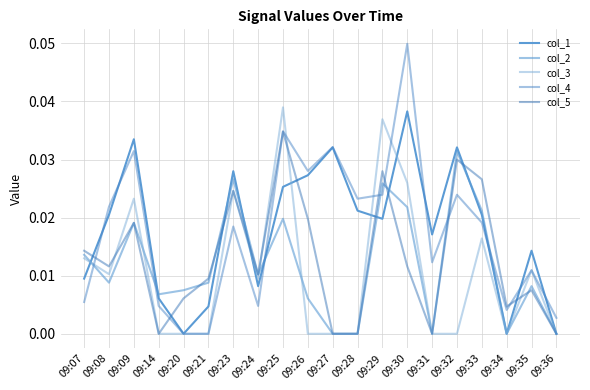

How many lines are shown in the chart?

5